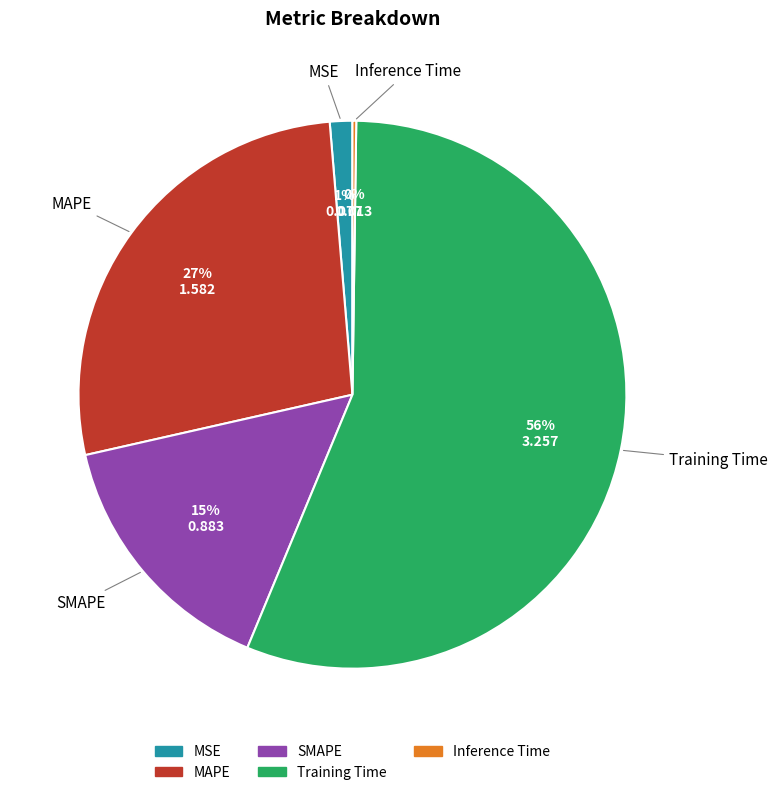

True or false: MAPE accounts for 19% of the total.

False